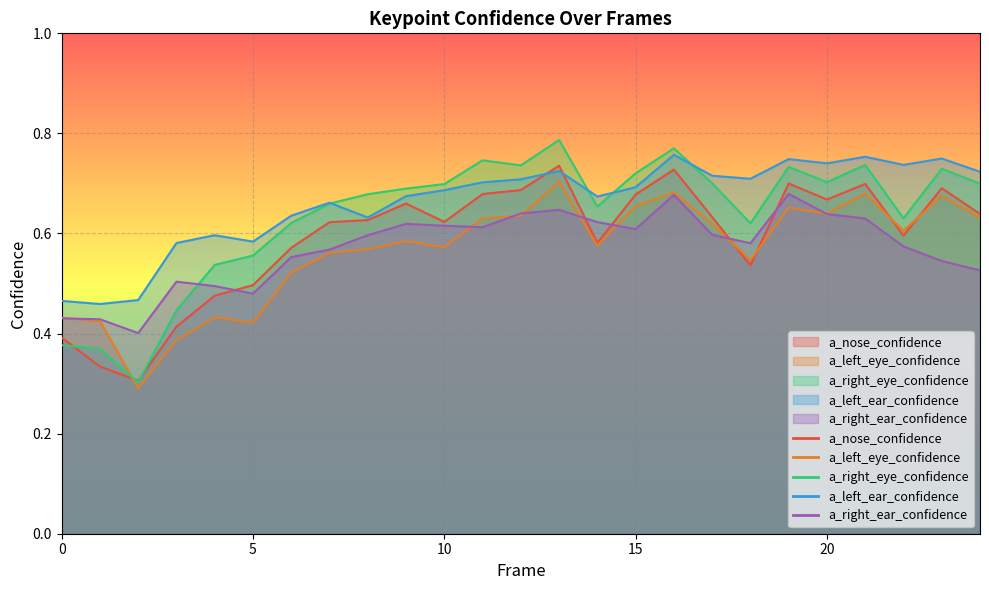

How many times do a_left_ear_confidence and a_nose_confidence cross each other?

2